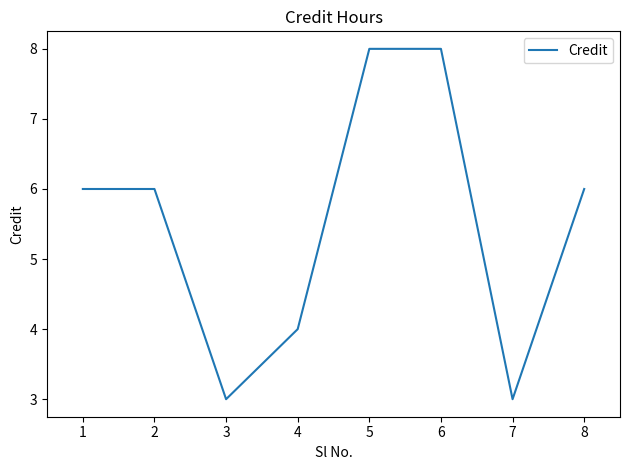

What is the ratio of the value at 3 to the value at 5?

0.4